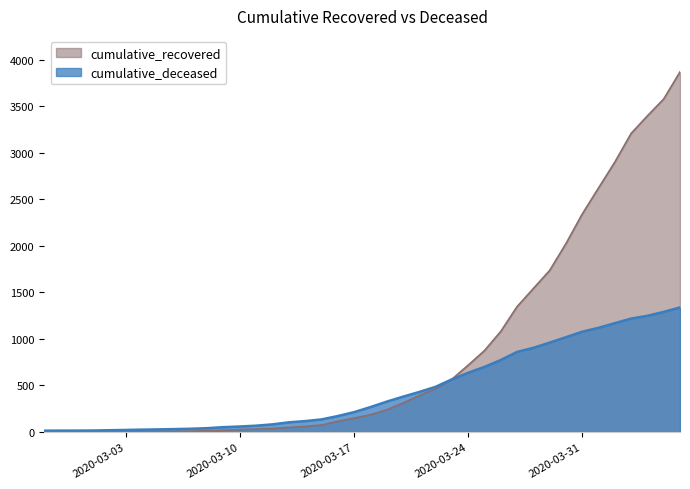

List the labels in order of cumulative_recovered value, largest first.

2020-04-06, 2020-04-05, 2020-04-04, 2020-04-03, 2020-04-02, 2020-04-01, 2020-03-31, 2020-03-30, 2020-03-29, 2020-03-28, 2020-03-27, 2020-03-26, 2020-03-25, 2020-03-24, 2020-03-23, 2020-03-22, 2020-03-21, 2020-03-20, 2020-03-19, 2020-03-18, 2020-03-17, 2020-03-16, 2020-03-15, 2020-03-14, 2020-03-13, 2020-03-12, 2020-03-11, 2020-03-10, 2020-03-09, 2020-03-08, 2020-03-07, 2020-03-05, 2020-03-06, 2020-03-04, 2020-03-03, 2020-03-02, 2020-02-28, 2020-02-29, 2020-03-01, 2020-02-27